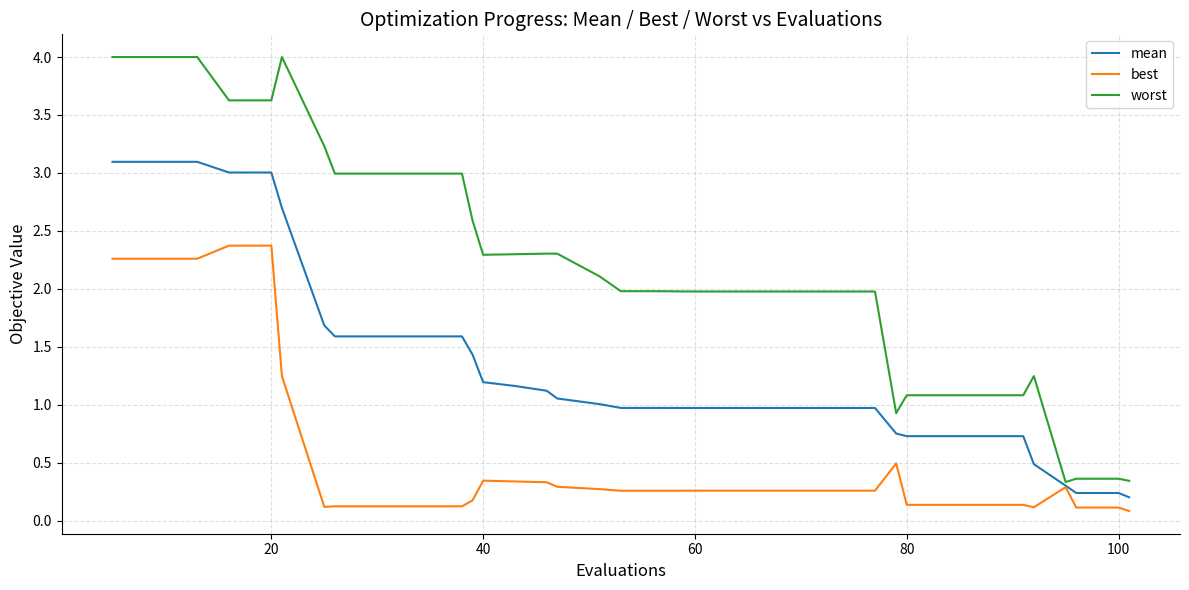

What is the greatest value displayed?

4.0